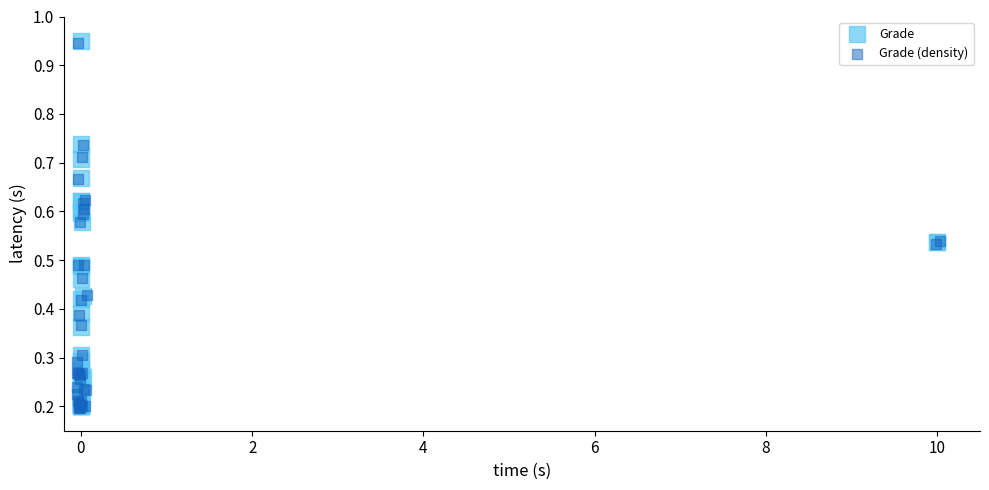

What are all the series names shown in the legend?

Grade, Grade (density)